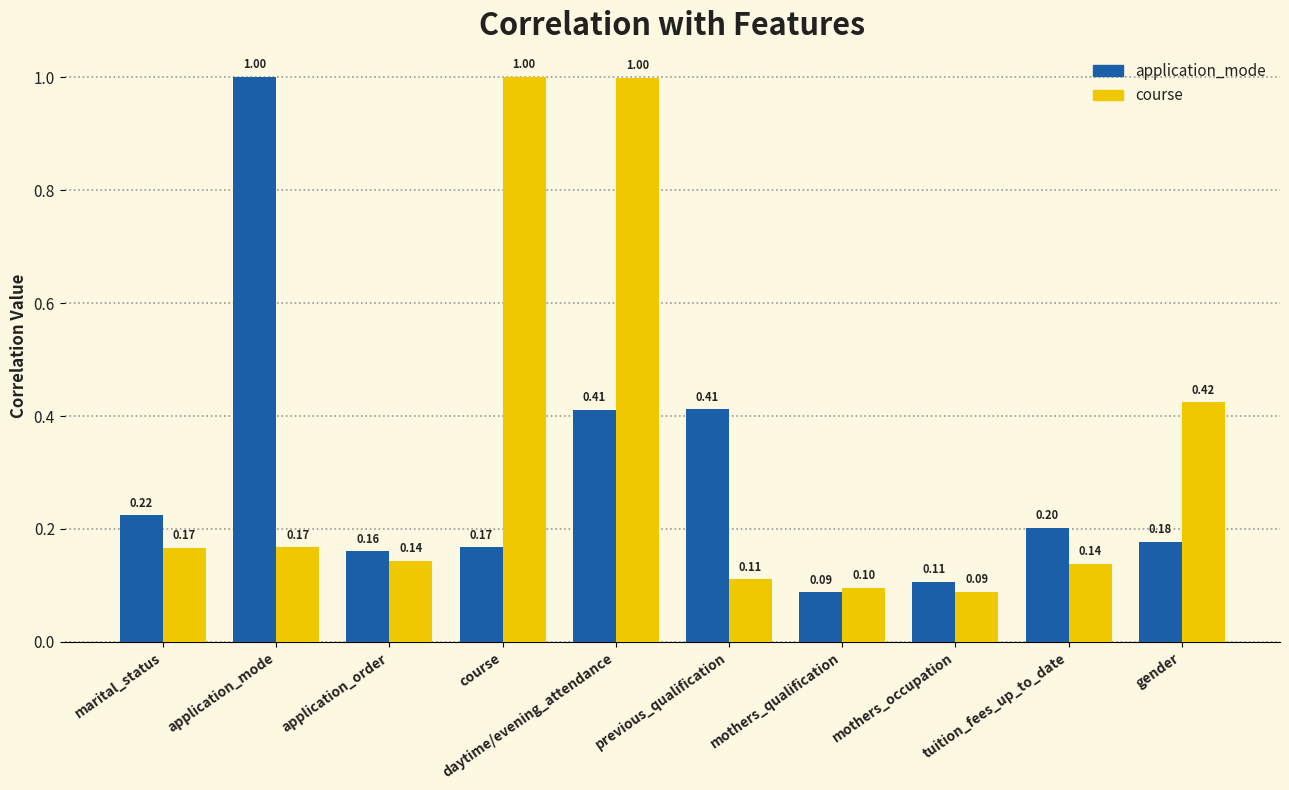

At which category is the sum across all series the highest?

daytime/evening_attendance